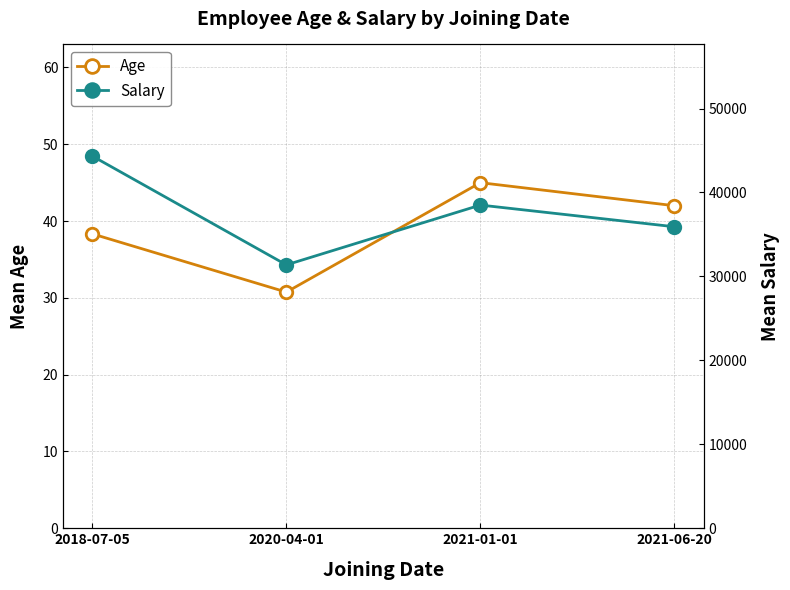

Where is Salary nearest to the value 37854?

2021-01-01